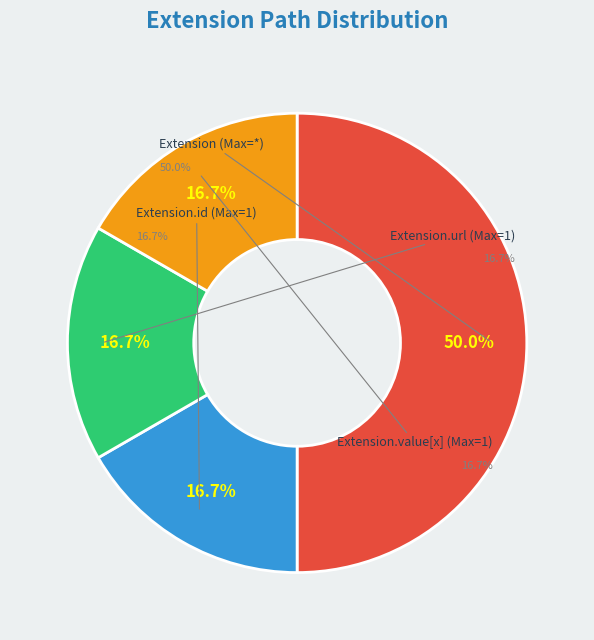

True or false: Extension.url accounts for 94% of the total.

False